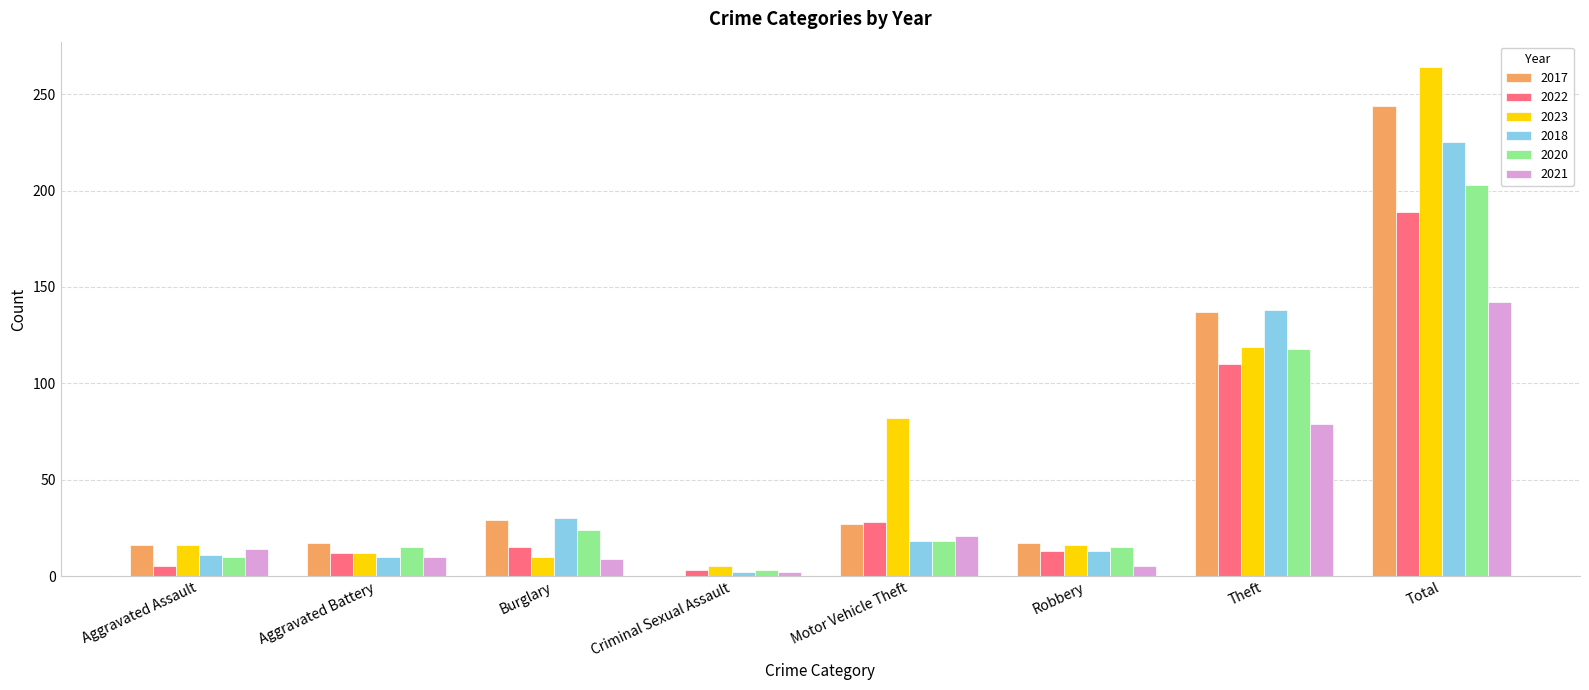

Where is 2020 nearest to the value 103?

Theft